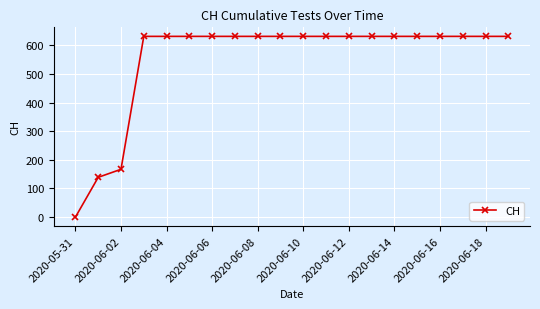

What is the maximum value shown in the chart?

631